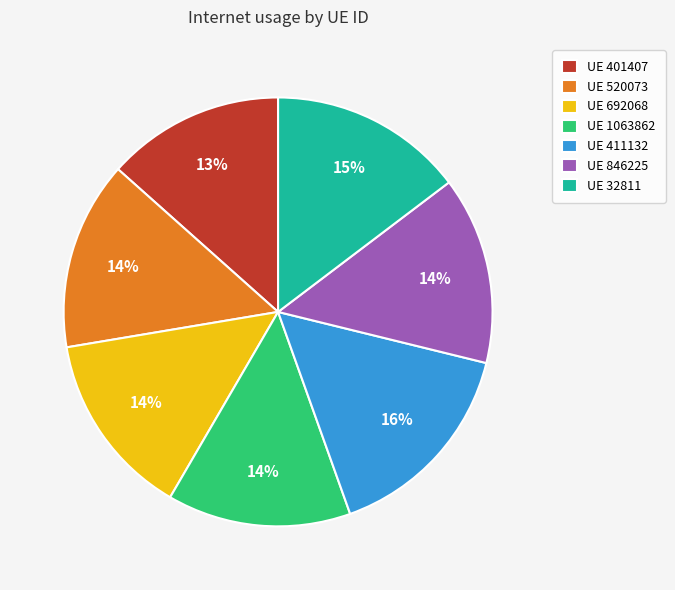

Does UE 401407 account for over 50% of the chart?

No